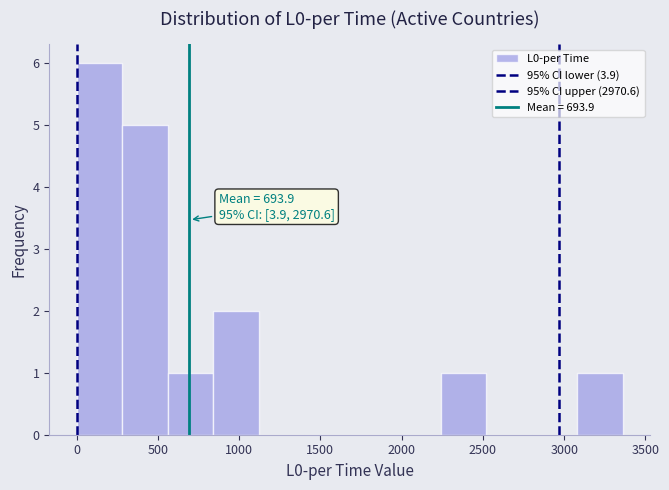

Which range on the x-axis has the tallest bar?

0 to 300